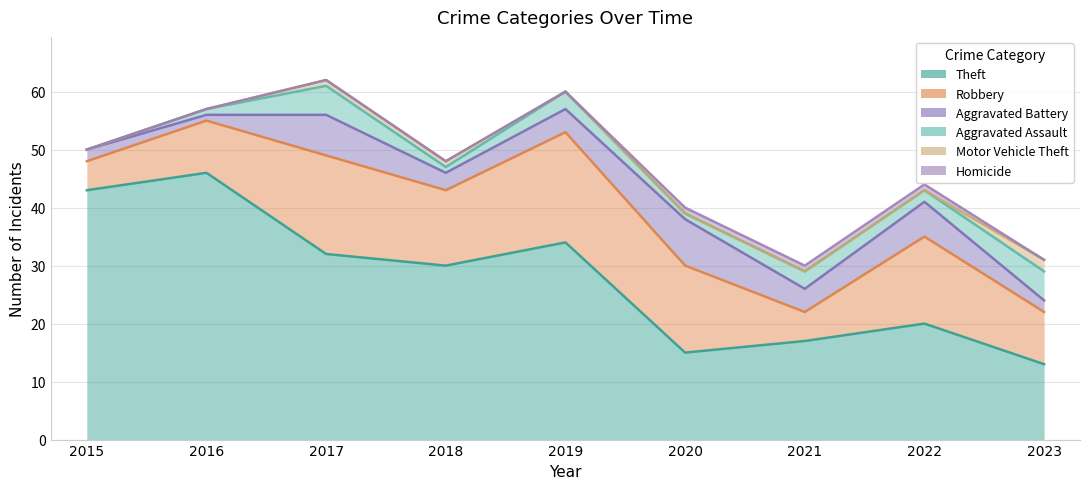

What is the value of the Homicide point at the 7th from the left?

30